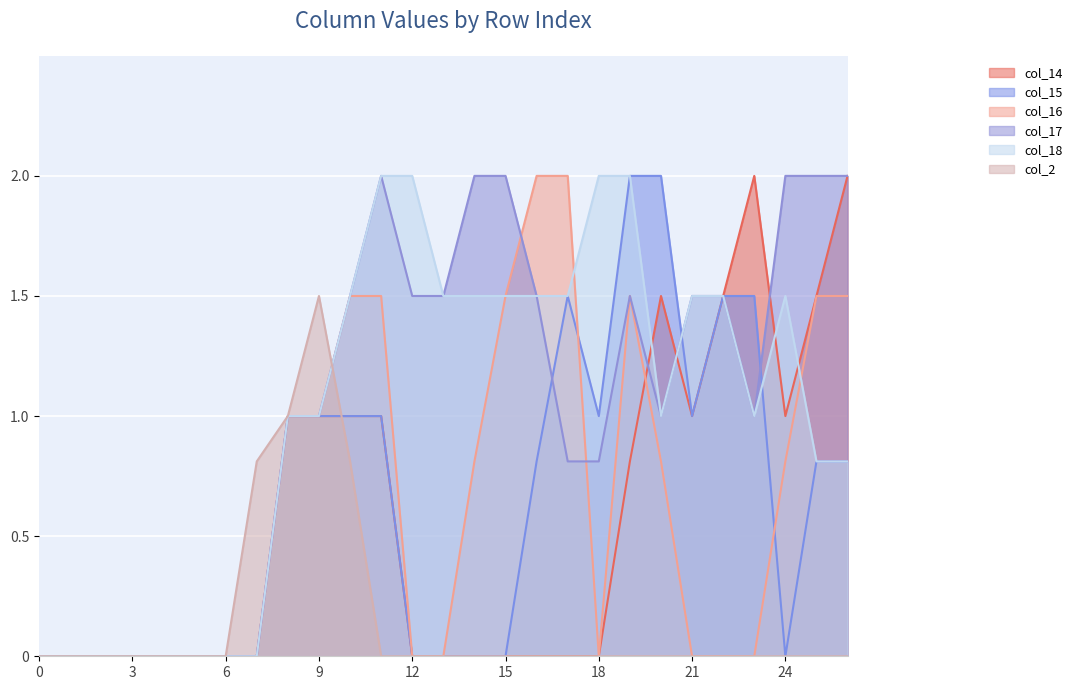

Between 23 and 5, which is larger?

23